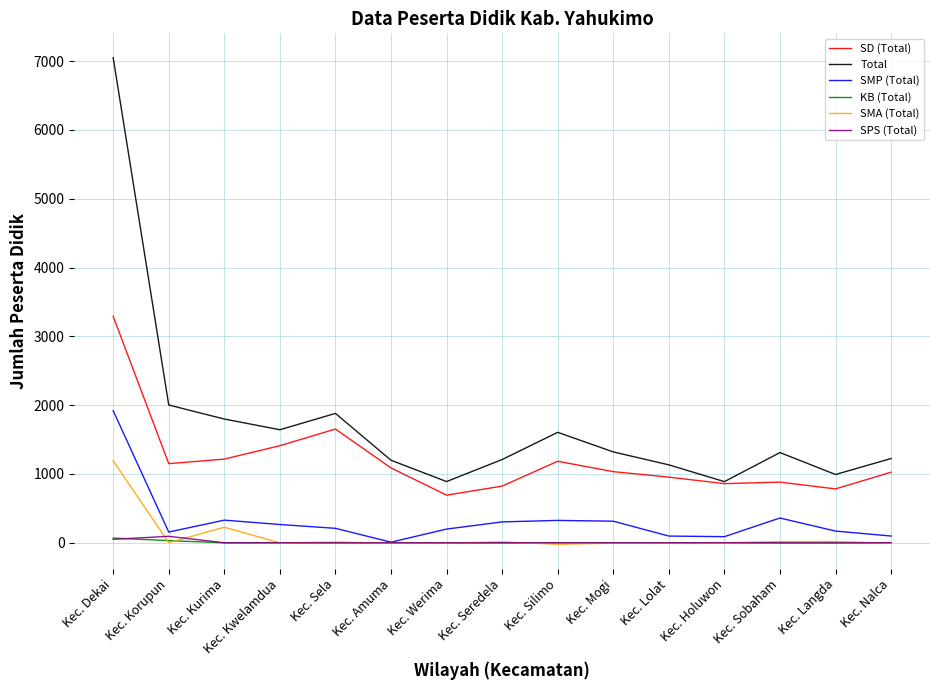

At which category does KB (Total) reach its first local peak?

Kec. Kwelamdua